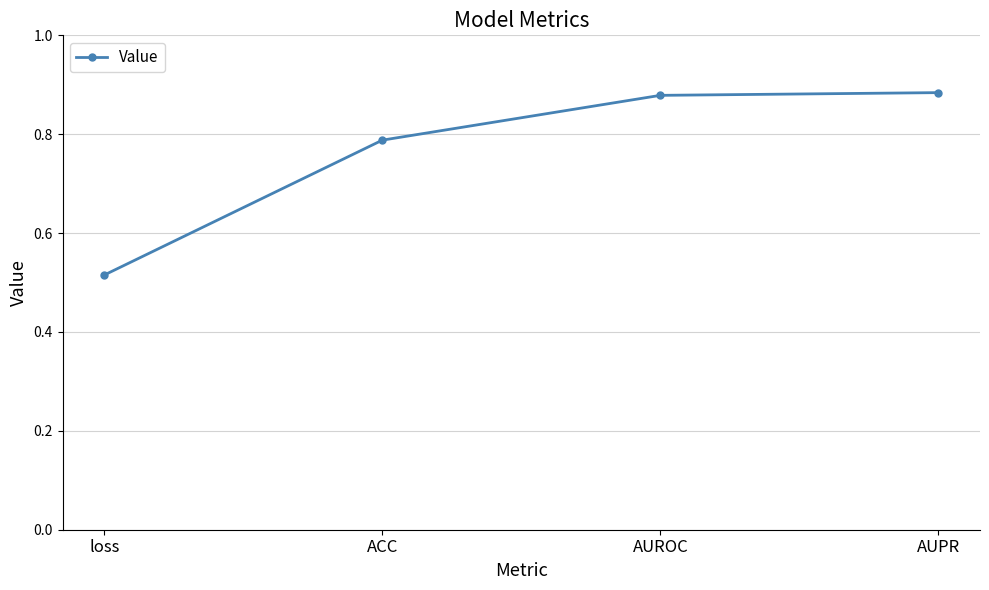

What position from the right is loss?

4